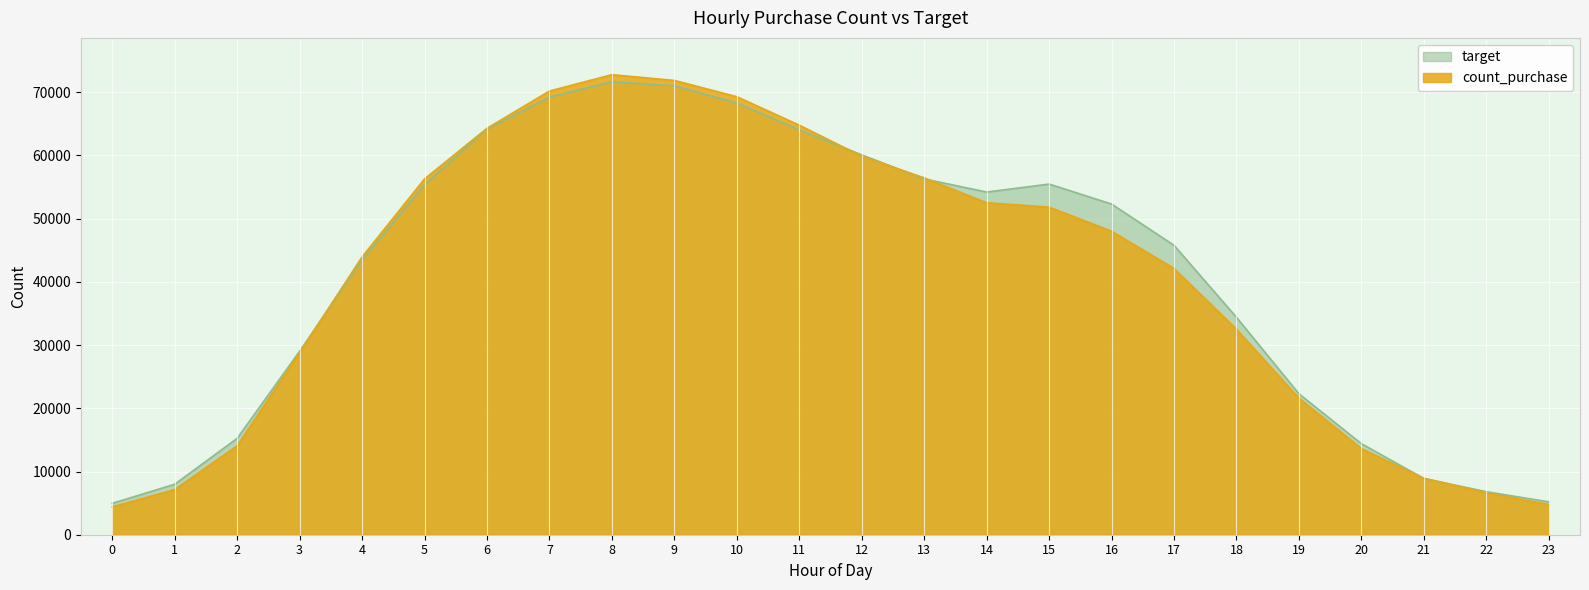

List the labels in order of count_purchase value, largest first.

8, 9, 7, 10, 11, 6, 12, 13, 5, 14, 15, 16, 4, 17, 18, 3, 19, 2, 20, 21, 1, 22, 23, 0